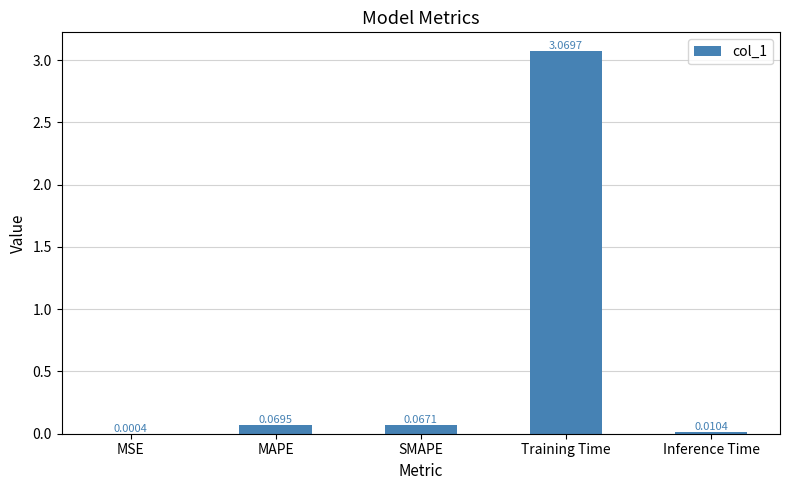

What is the change in value from MSE to Training Time?

+3.1